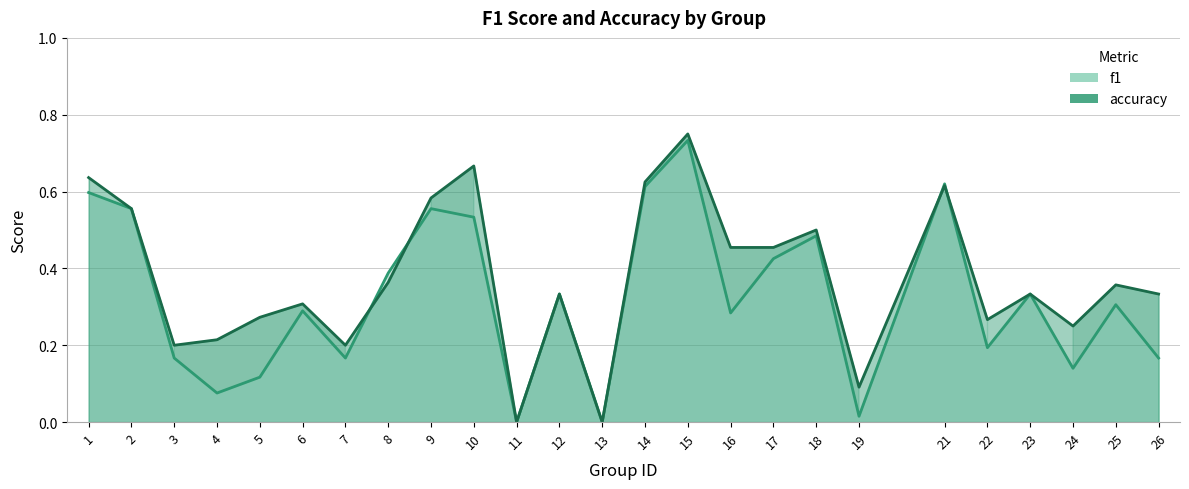

True or false: f1 has a value of 0.1 at 5.

True